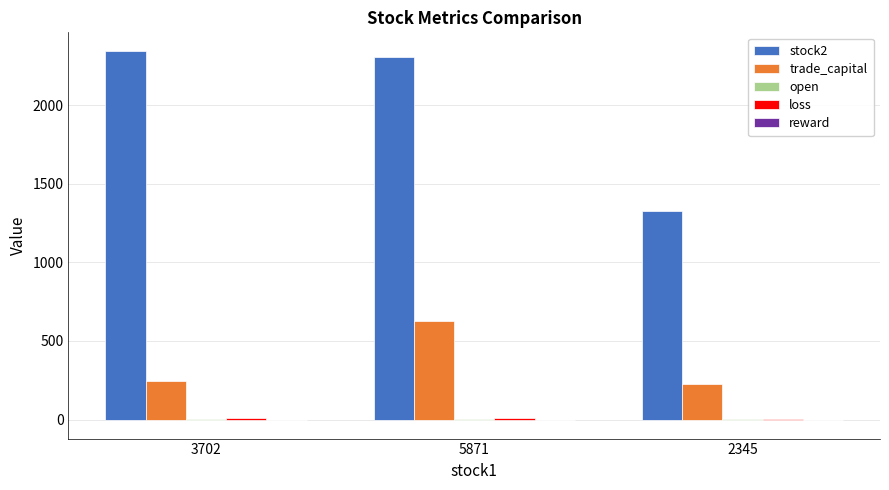

What is the approximate value of trade_capital at 5871?

623.9